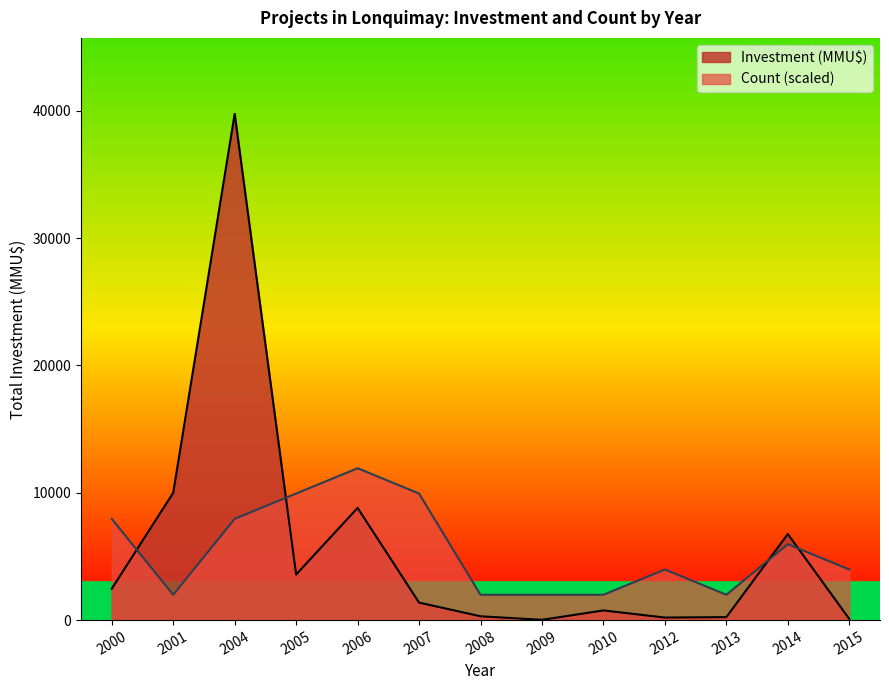

At 2001, list the series in order from smallest to largest.

Count (scaled), Investment (MMU$)